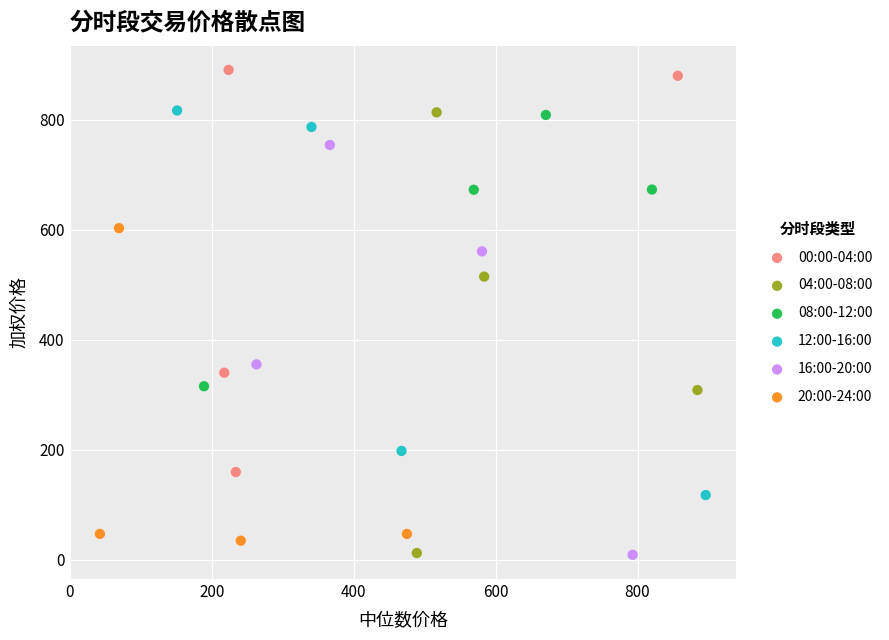

Which series has the widest spread of Y values?

04:00-08:00